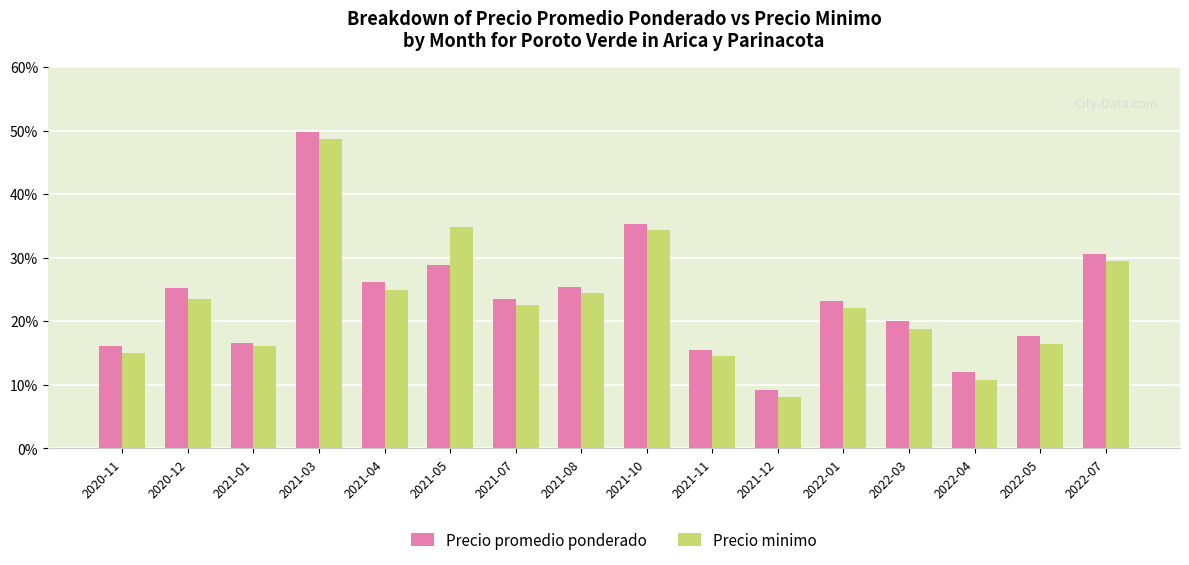

What is the label of the 8th bar from the left?

2021-08